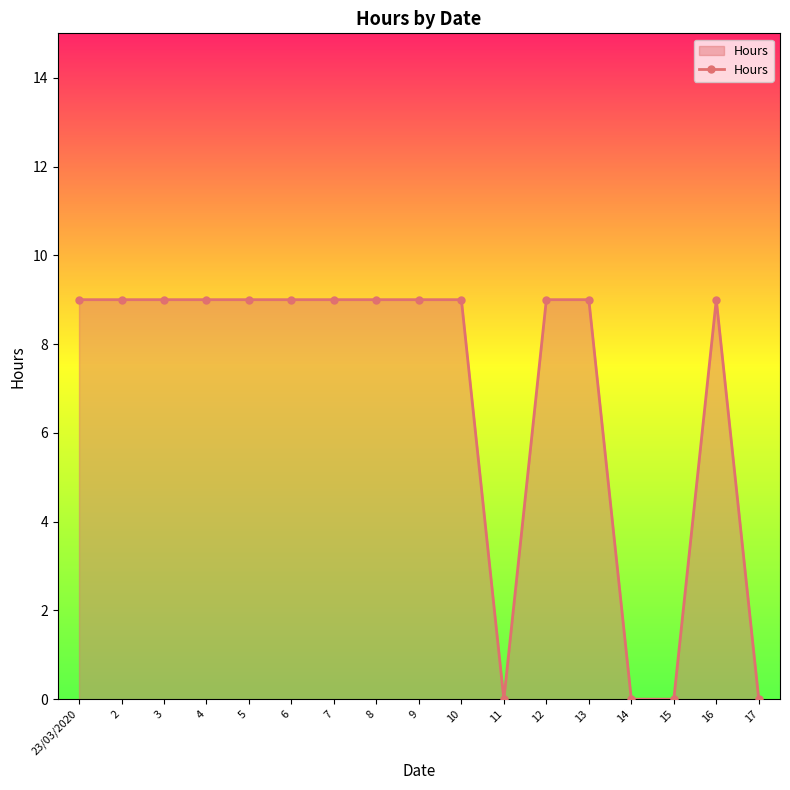

What is the difference between the values at 15 and 7?

9